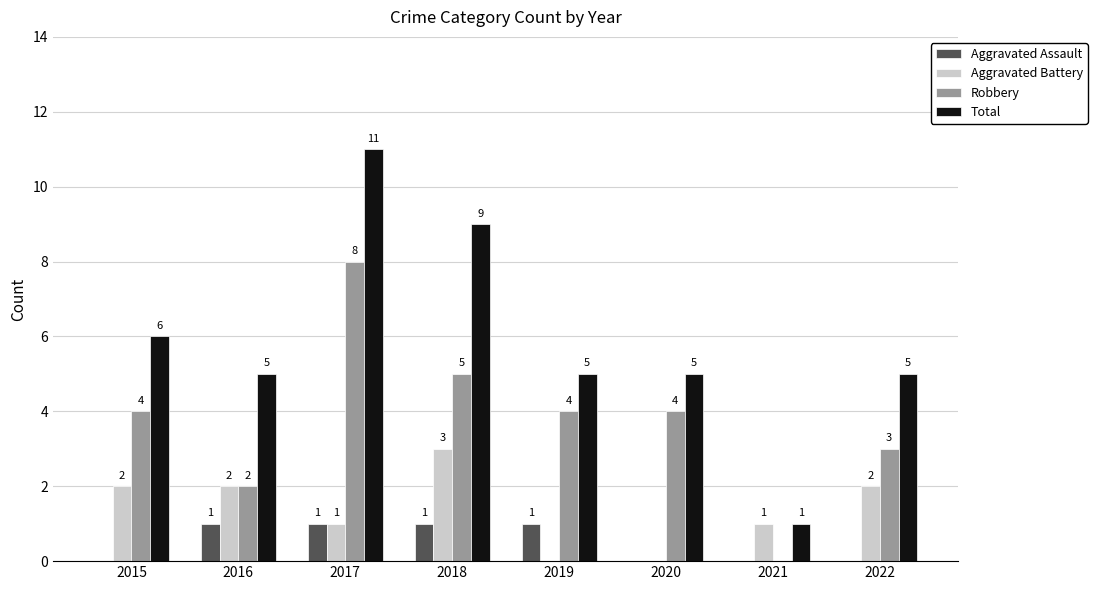

Is it true that Robbery equals 3 at 2022?

True